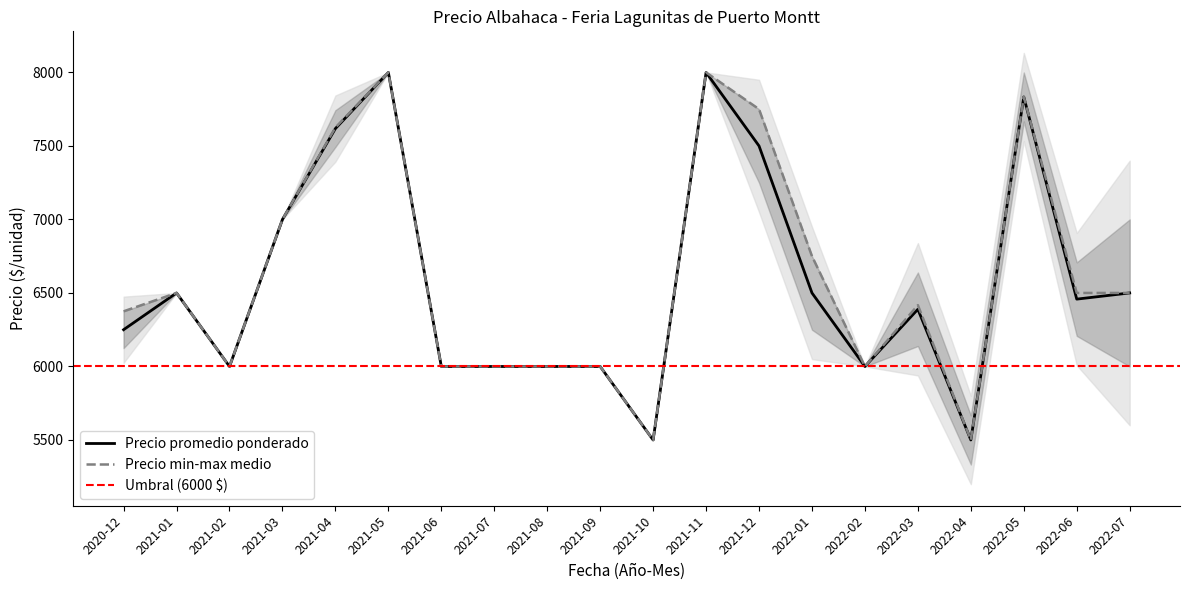

True or false: Precio maximo and Precio minimo cross at least once.

False